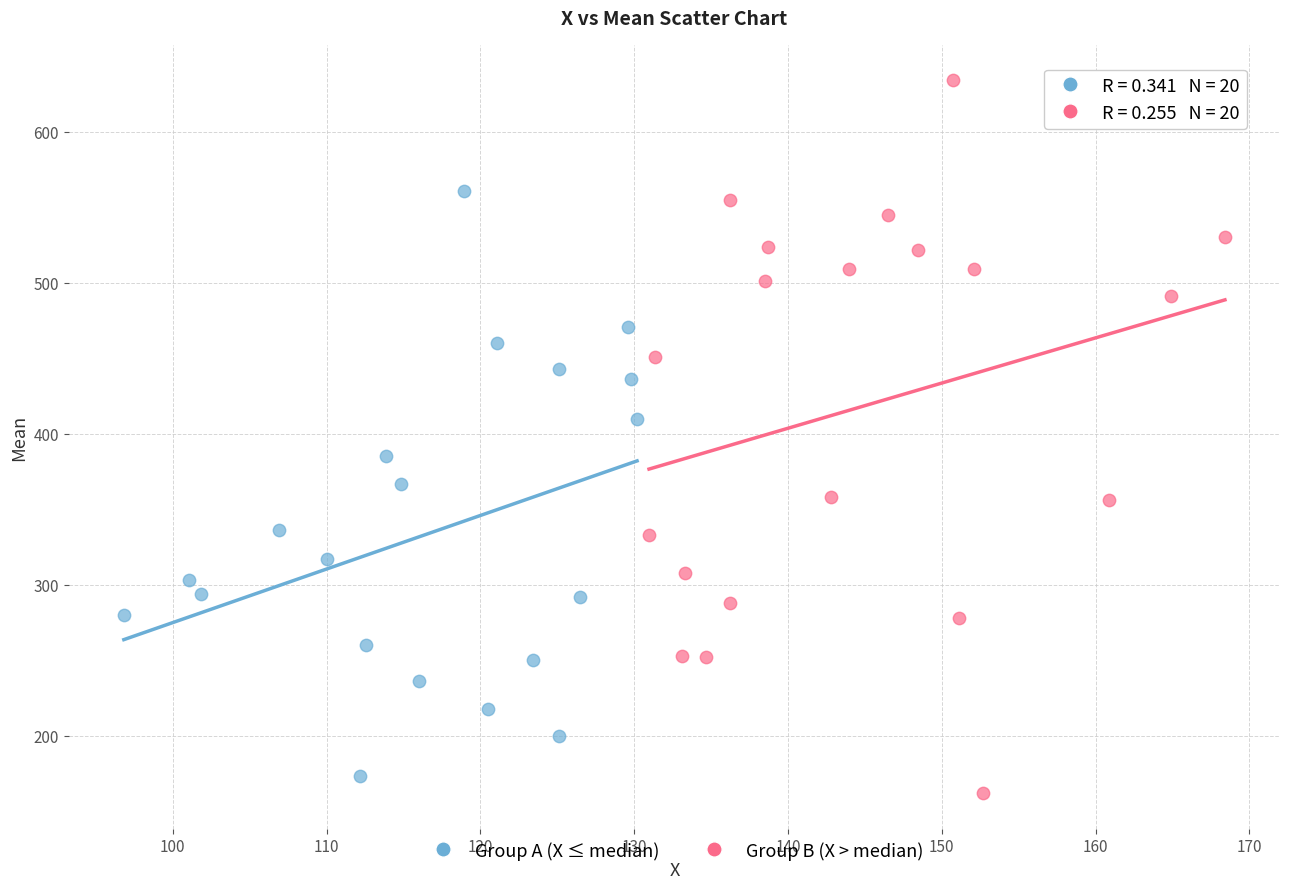

Which series has the widest spread of Y values?

Group B (X > median)